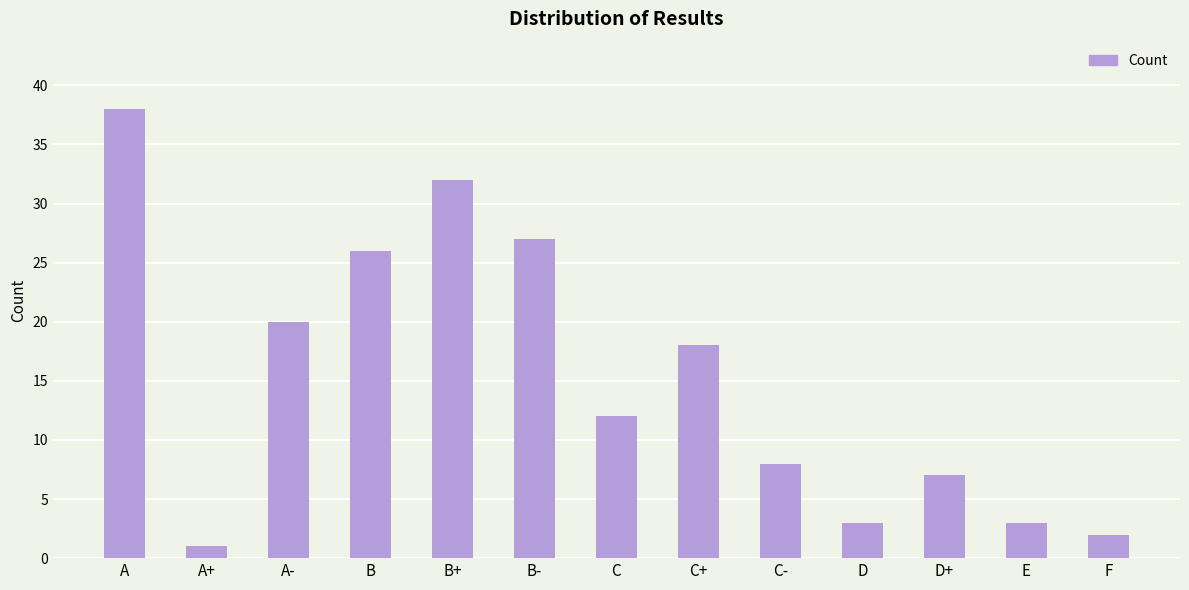

Reading left to right, list all the values displayed in this chart.

A=38	A+=1	A-=20	B=26	B+=32	B-=27	C=12	C+=18	C-=8	D=3	D+=7	E=3	F=2